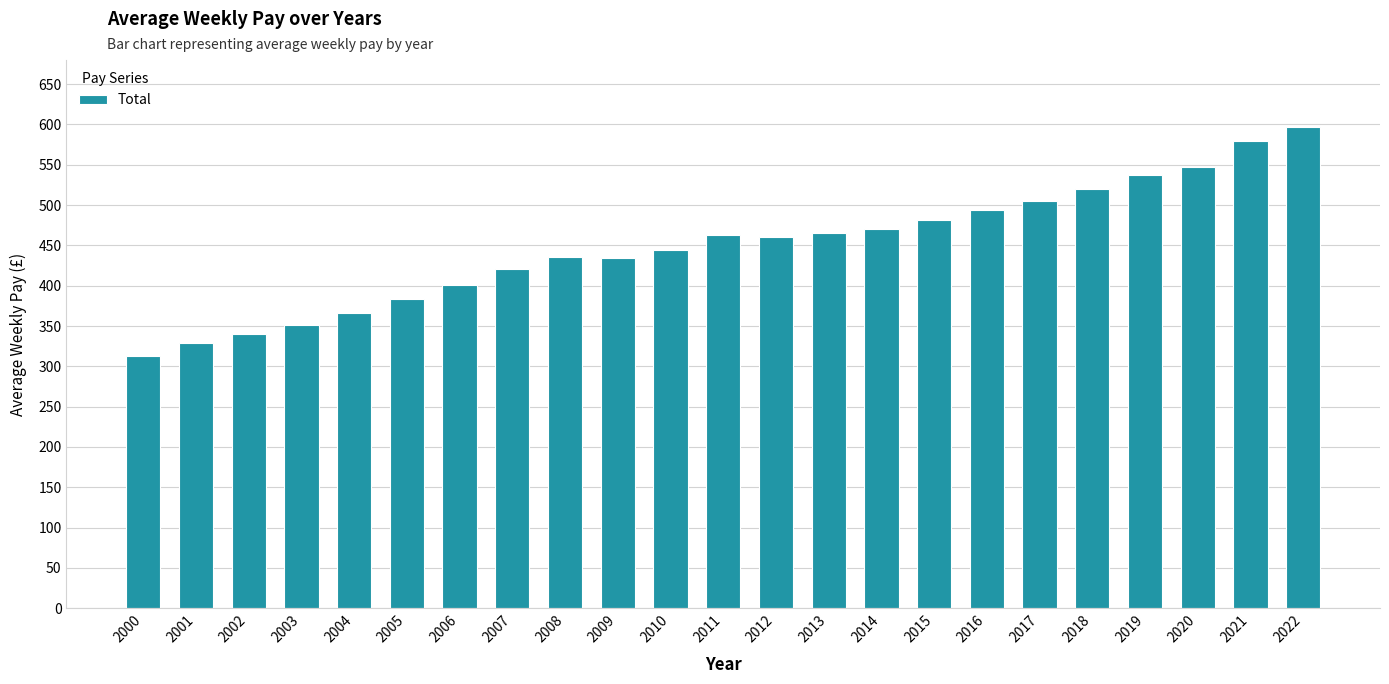

Which label corresponds to the smallest value in the chart?

2000